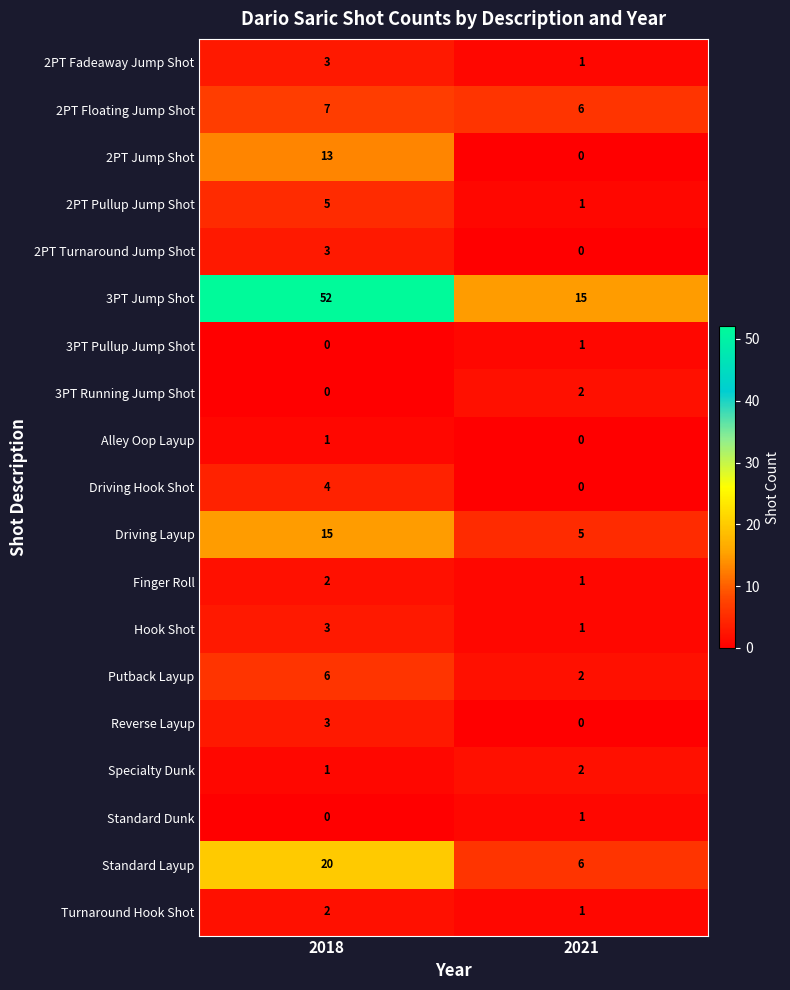

What is the spread (max minus min) of values at 2018?

52